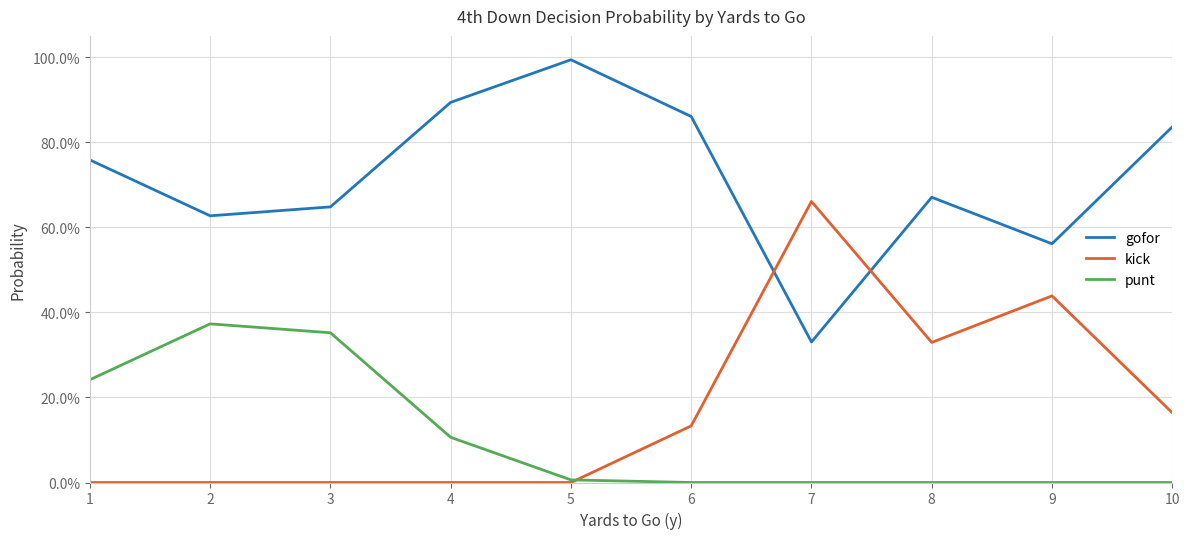

True or false: gofor has a value of 0.8 at 10.

True